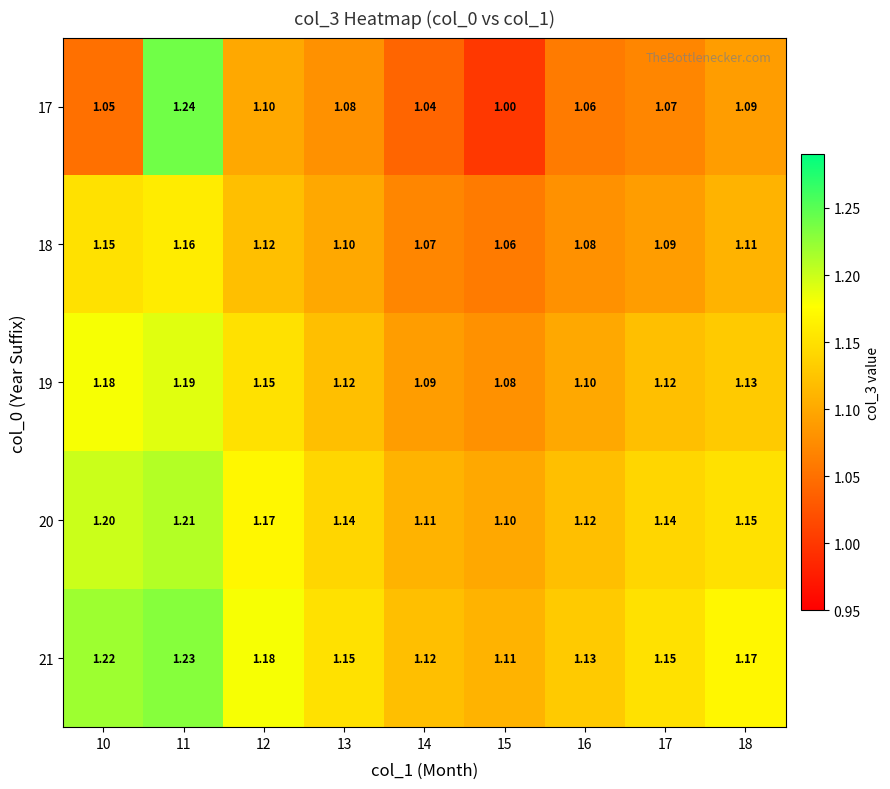

Is the value of 17 at 12 greater than the value of 21 at 17?

No